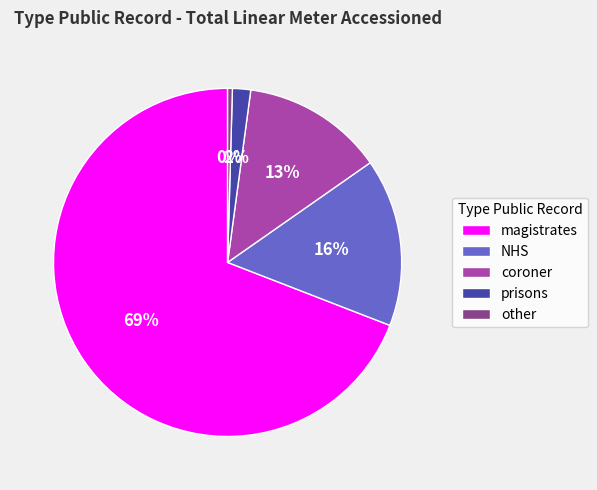

True or false: prisons accounts for 2% of the total.

True